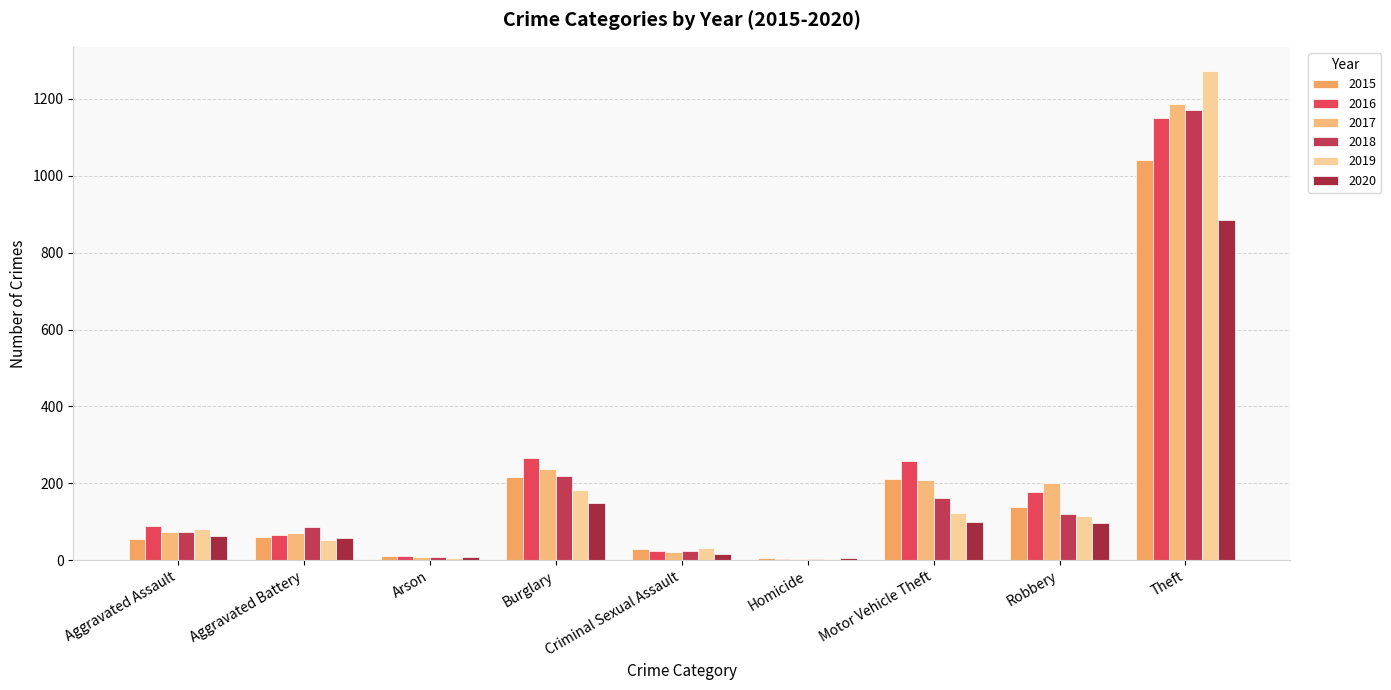

List the series in order of their peak value, highest first.

2019, 2017, 2018, 2016, 2015, 2020